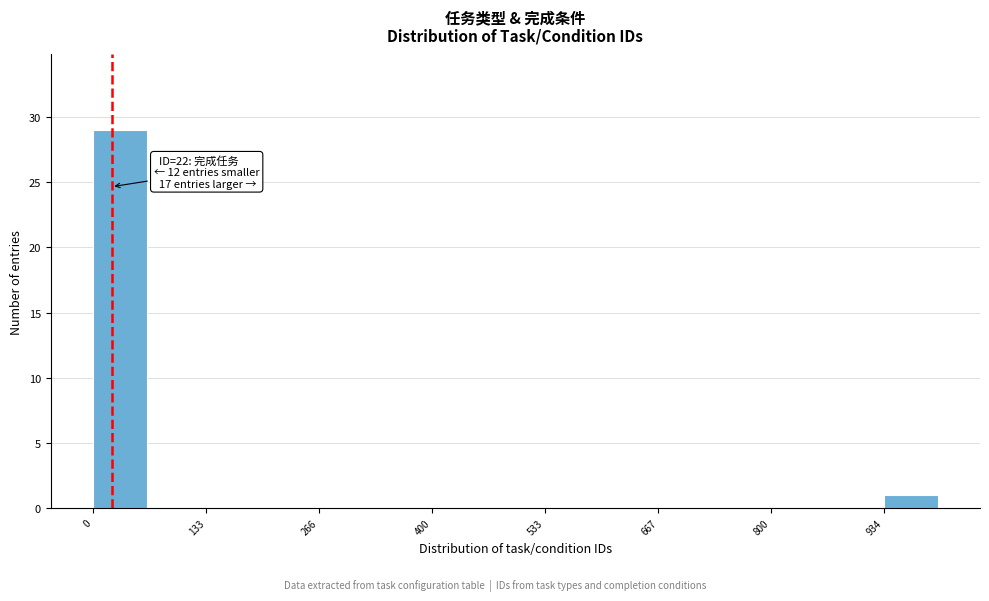

Read against the x-axis, roughly where is the centre of the tallest bar?

40